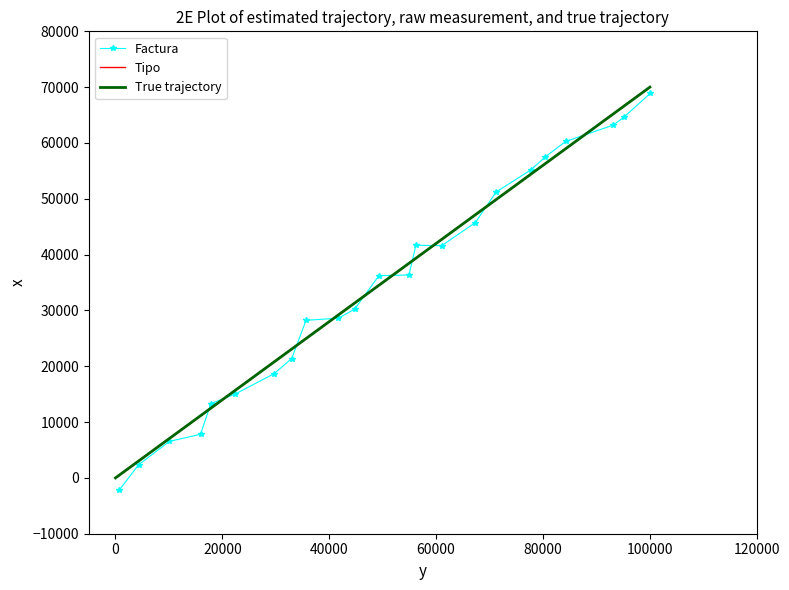

Which category has the highest value in the Tipo series?

100000